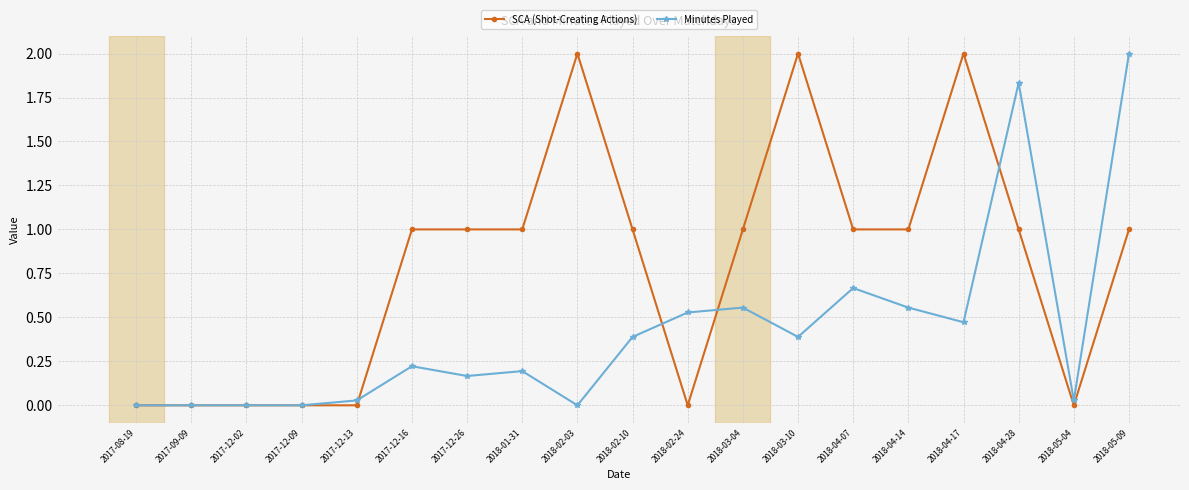

True or false: Minutes Played has more than 0 points higher than both neighbors.

True